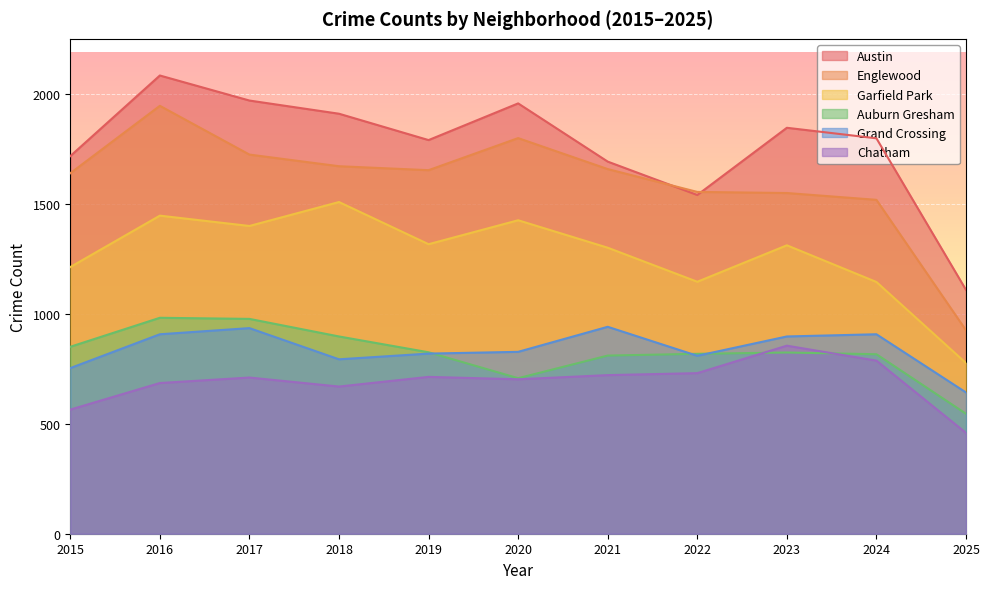

At which label is Englewood closest to 1437?

2024